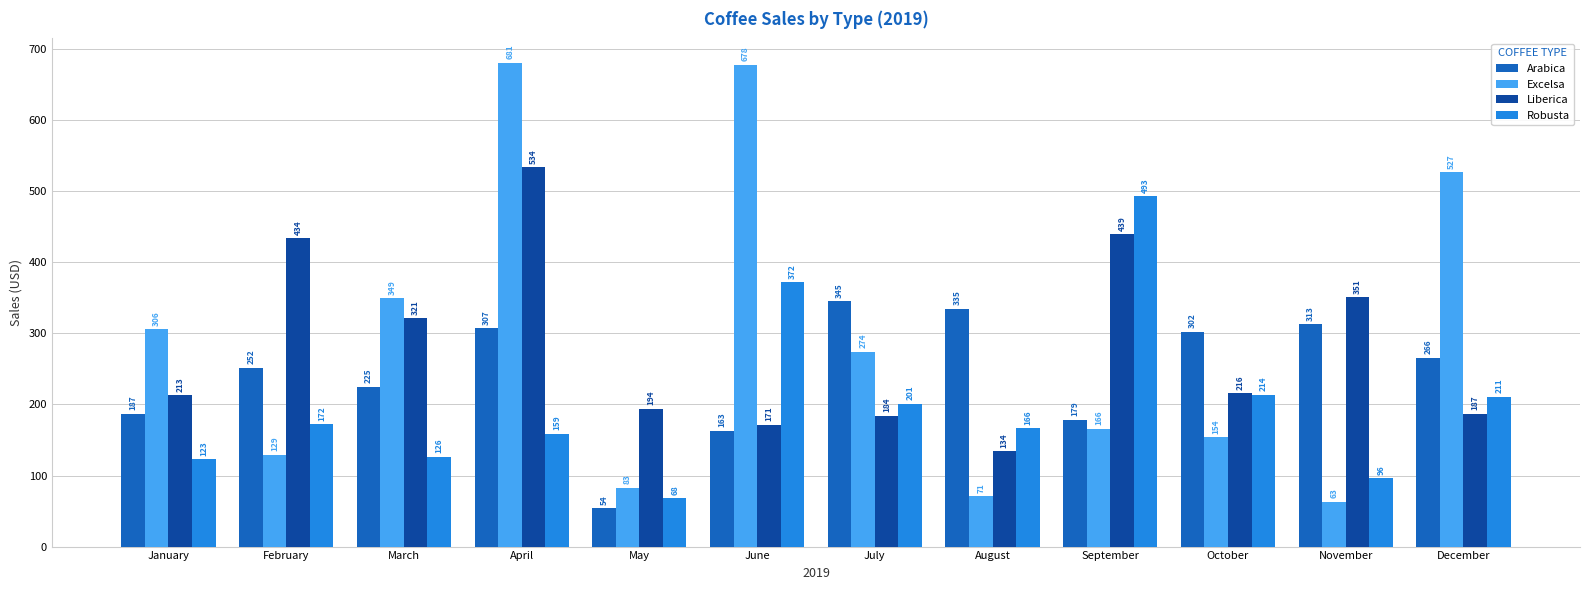

The value of Arabica at January is 95.9. True or false?

False